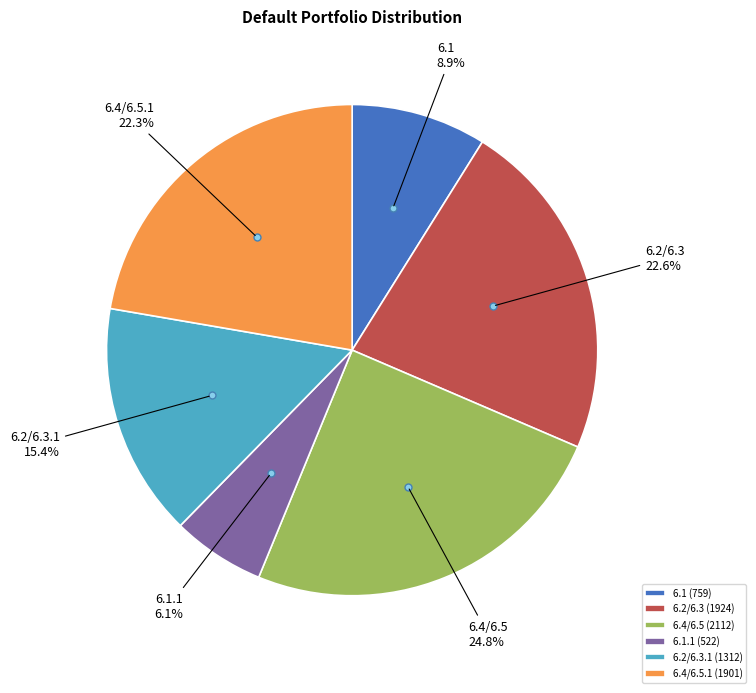

Approximately how many times larger is the value at 6.4/6.5 (2112) compared to 6.2/6.3.1 (1312)?

1.6